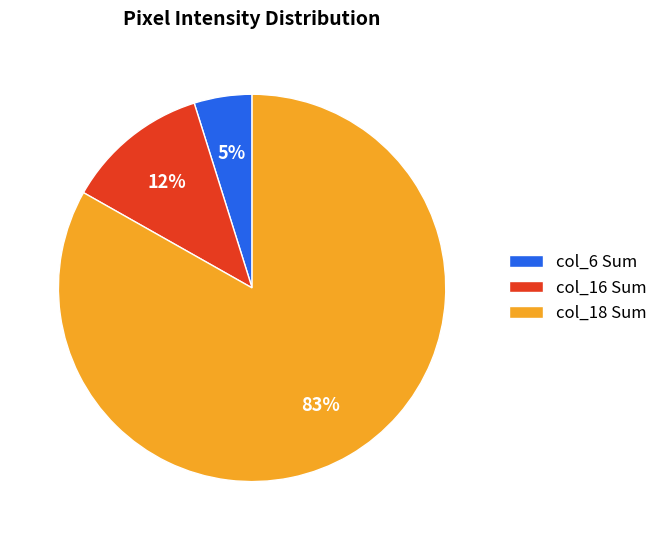

To the nearest percent, what portion does col_6 Sum represent?

5%